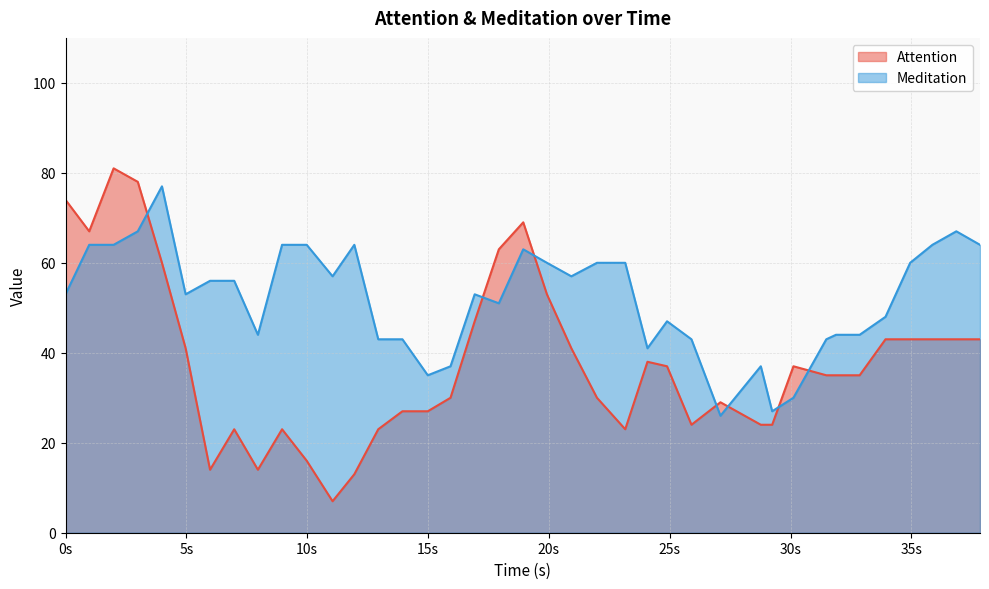

List the series in order of their overall mean, lowest first.

Attention, Meditation